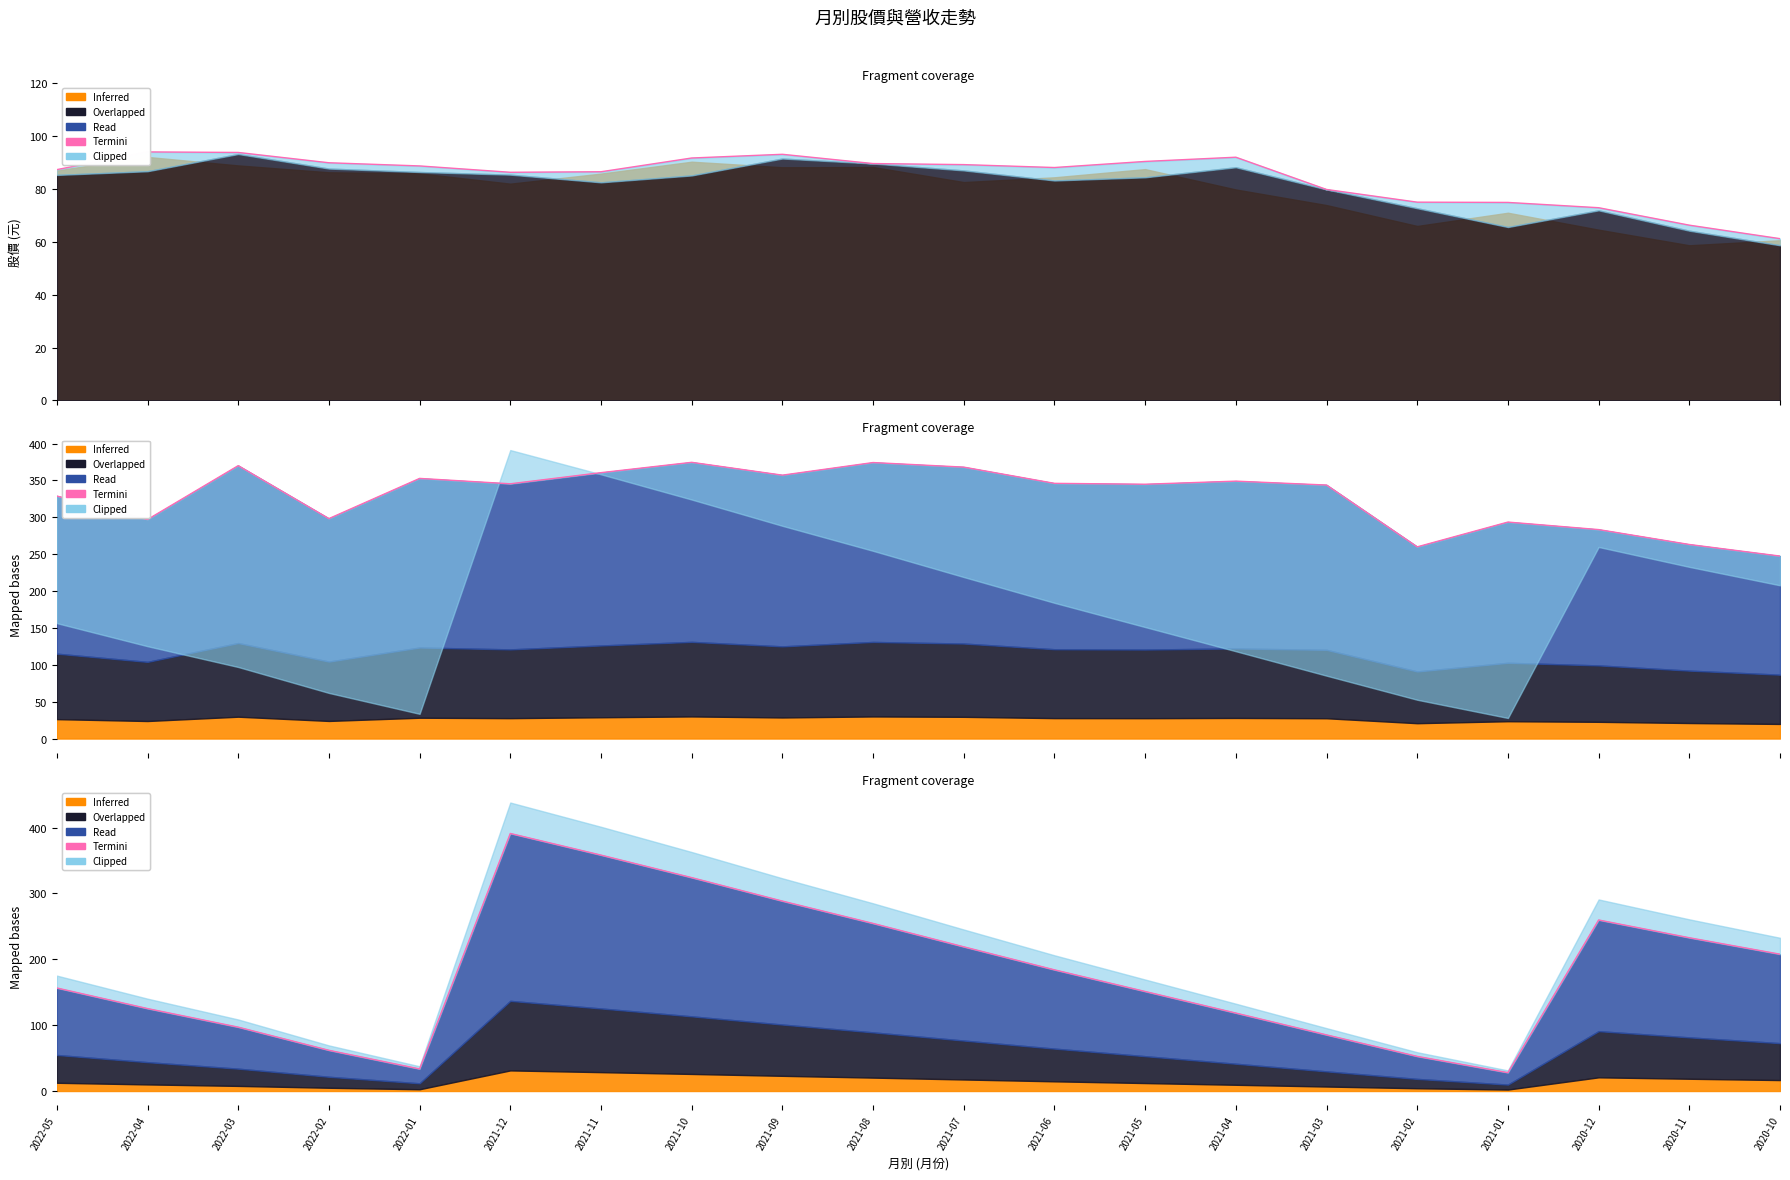

Reading right to left, extract all data points from this chart.

最高-Termini: 2020-10=61.2	2020-11=66.3	2020-12=72.9	2021-01=74.9	2021-02=75.0	2021-03=79.8	2021-04=92.0	2021-05=90.4	2021-06=88.1	2021-07=89.2	2021-08=89.6	2021-09=93.1	2021-10=91.7	2021-11=86.5	2021-12=86.3	2022-01=88.7	2022-02=89.9	2022-03=93.8	2022-04=94.0	2022-05=87.3
Termini: 2020-10=207.8	2020-11=232.8	2020-12=259.7	2021-01=27.9	2021-02=52.6	2021-03=85.2	2021-04=118.4	2021-05=151.1	2021-06=184.0	2021-07=219.0	2021-08=254.5	2021-09=288.4	2021-10=324.0	2021-11=358.2	2021-12=391.1	2022-01=33.5	2022-02=61.8	2022-03=97.0	2022-04=125.2	2022-05=156.5